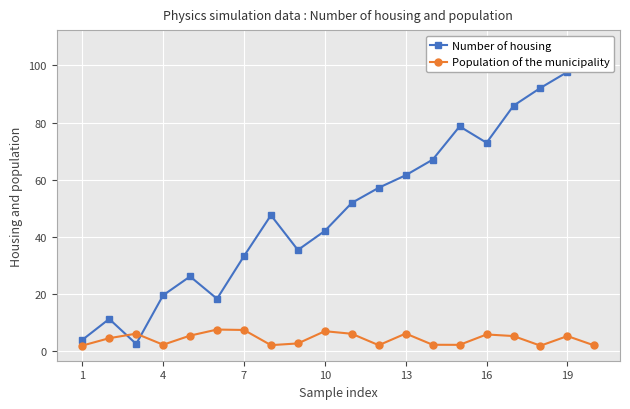

What is the smallest value displayed?

1.9